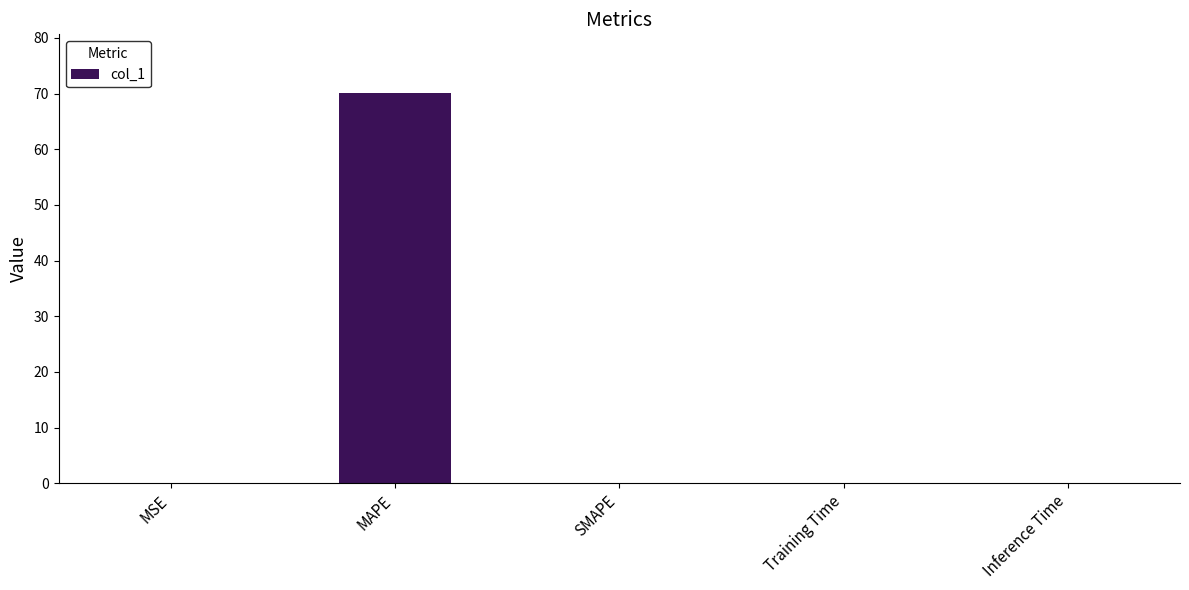

Are the bars horizontal?

No